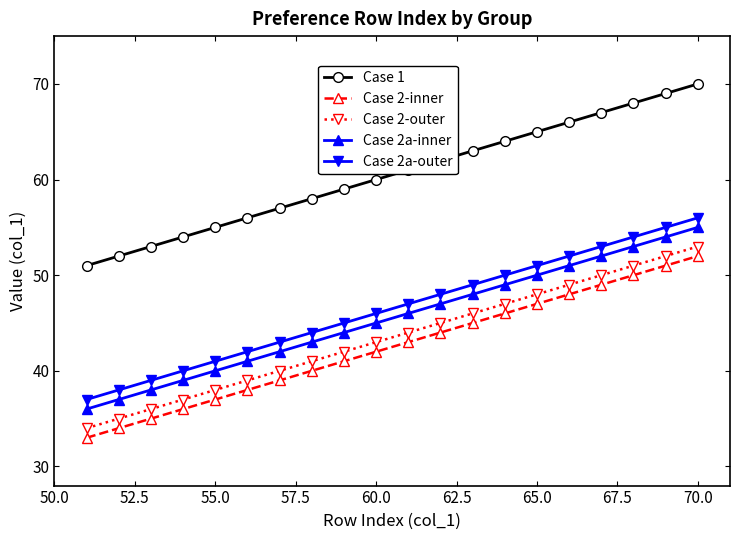

What is the greatest value displayed?

70